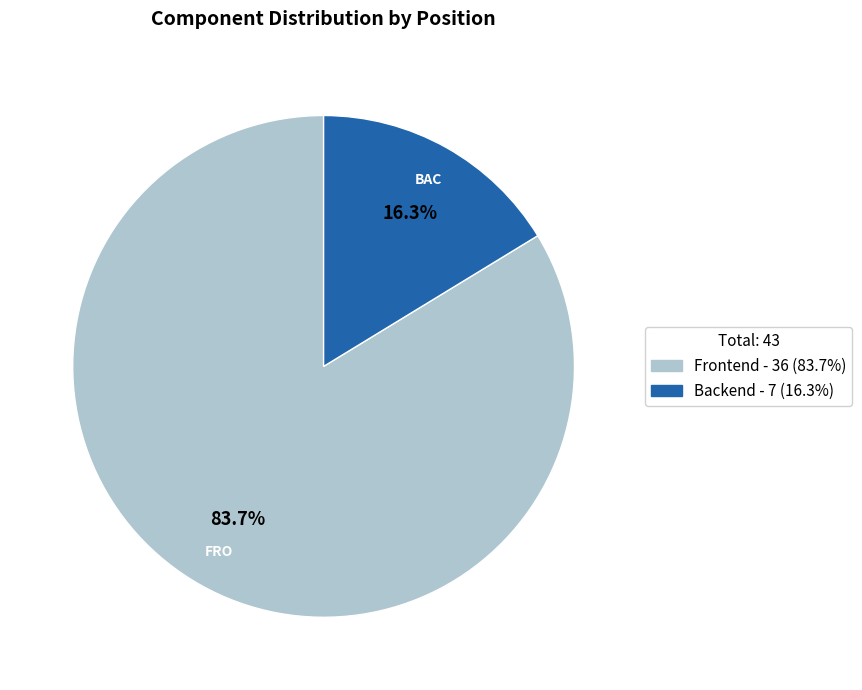

Does any single category account for the majority?

Yes